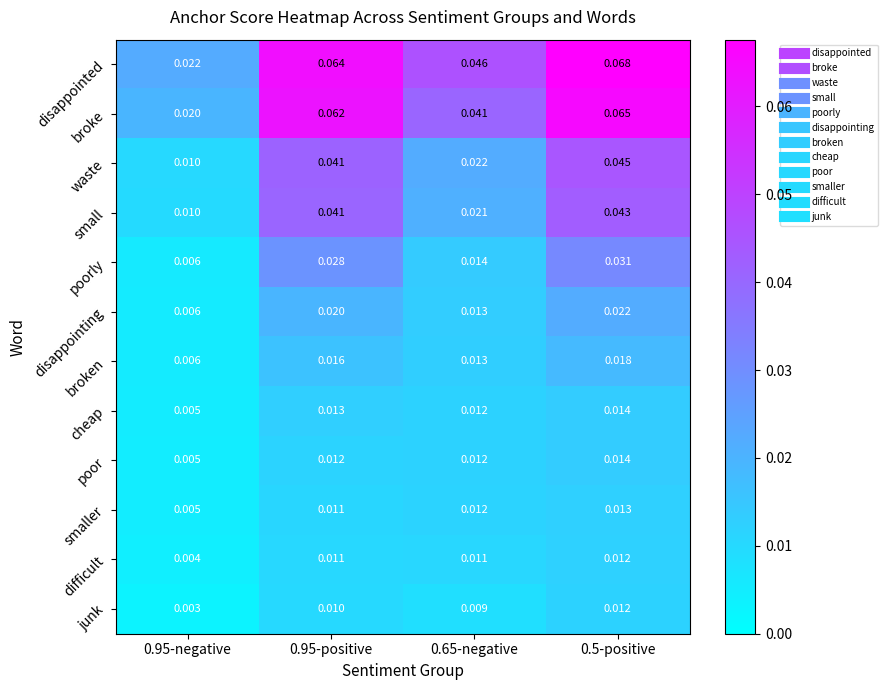

Which series has the largest total across all categories?

disappointed